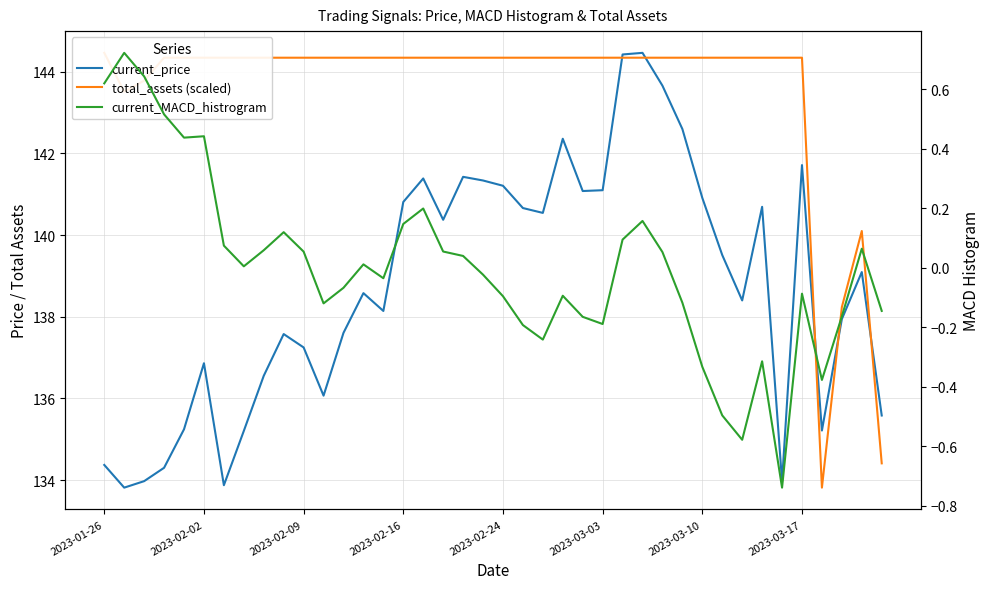

Which has a higher value, 20 or 12?

20